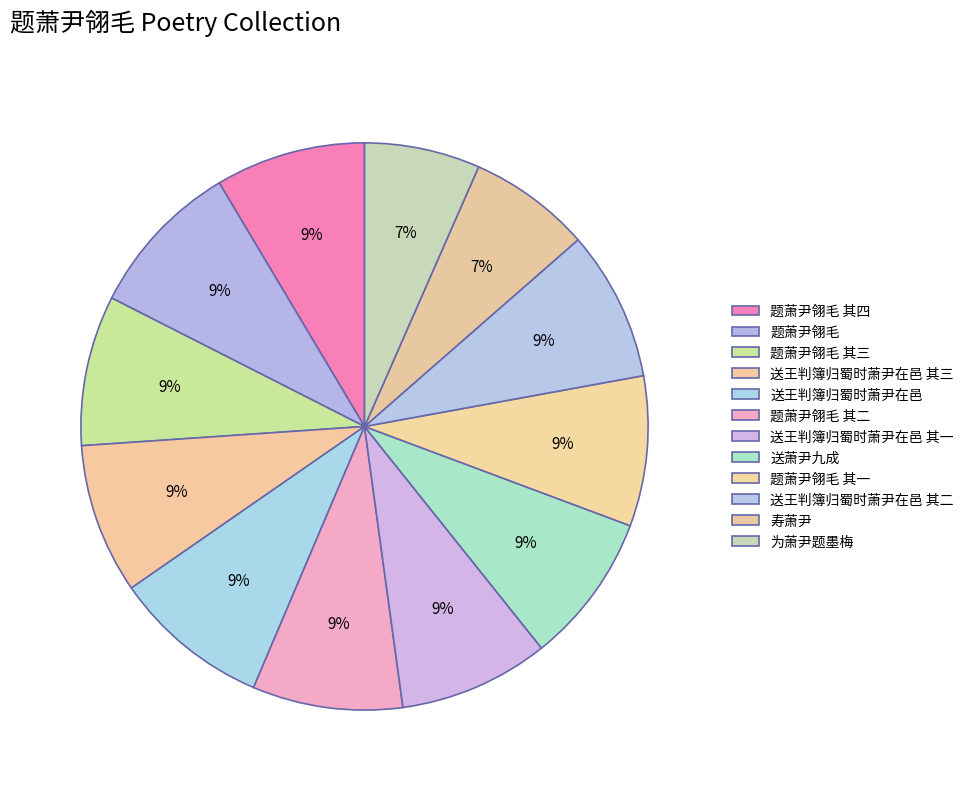

To the nearest percent, what portion does 送王判簿归蜀时萧尹在邑 其三 represent?

9%